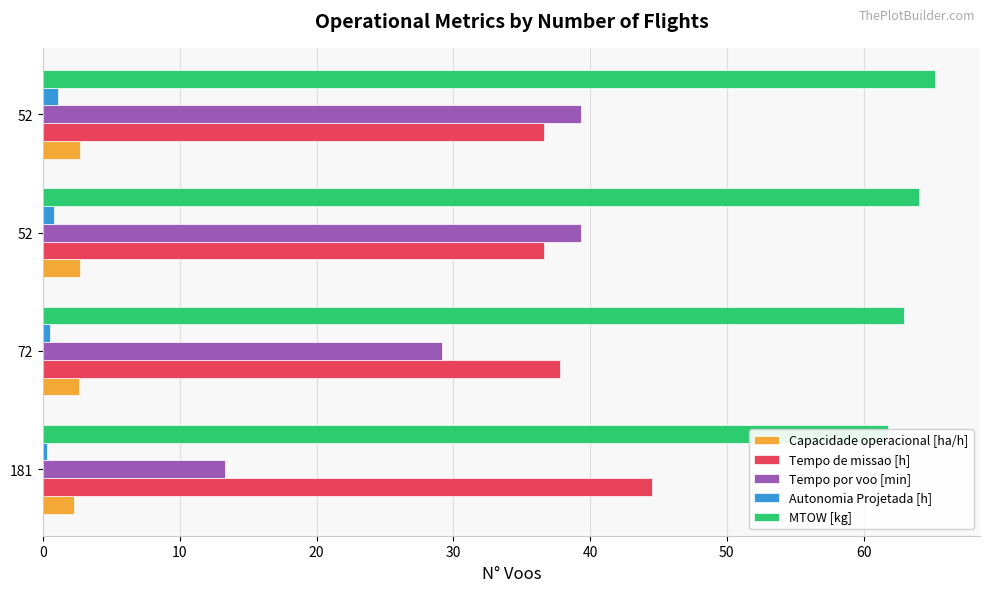

Reading right to left, what are all the values shown in this chart?

Capacidade operacional [ha/h]: 2.7	2.7	2.6	2.2
Tempo de missao [h]: 36.6	36.6	37.8	44.5
Tempo por voo [min]: 39.3	39.3	29.2	13.3
Autonomia Projetada [h]: 1.1	0.8	0.6	0.3
MTOW [kg]: 65.2	64.1	62.9	61.8